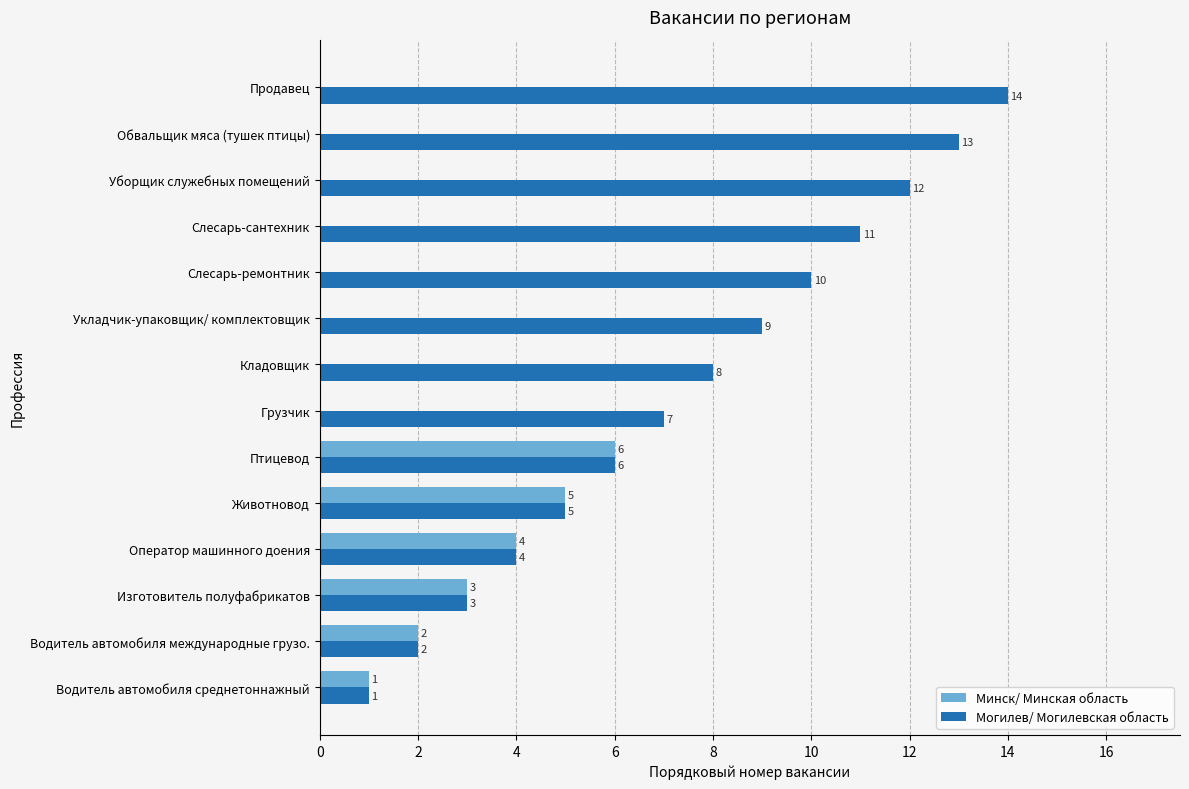

What is the sum of all Могилев/ Могилевская область values?

105